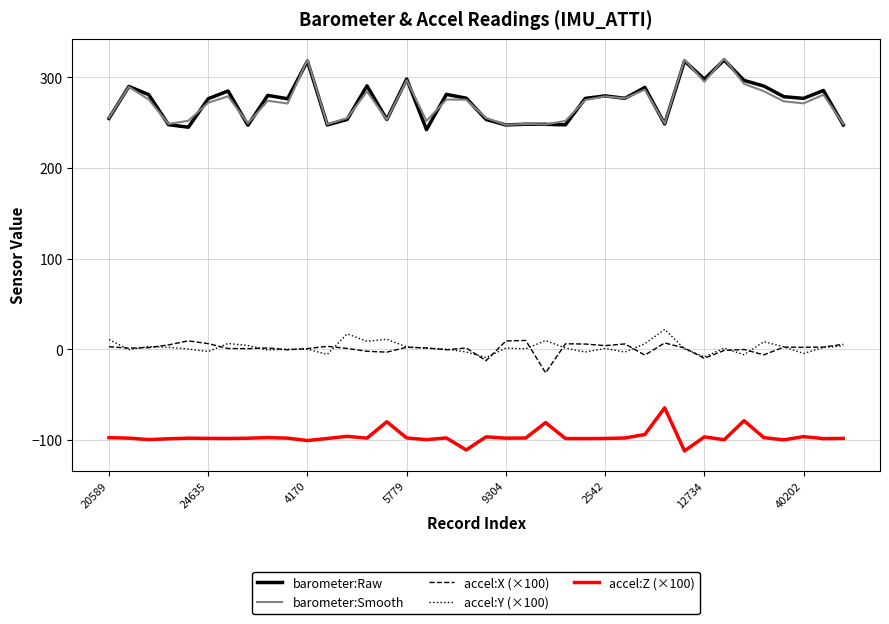

How many lines are shown in the chart?

5